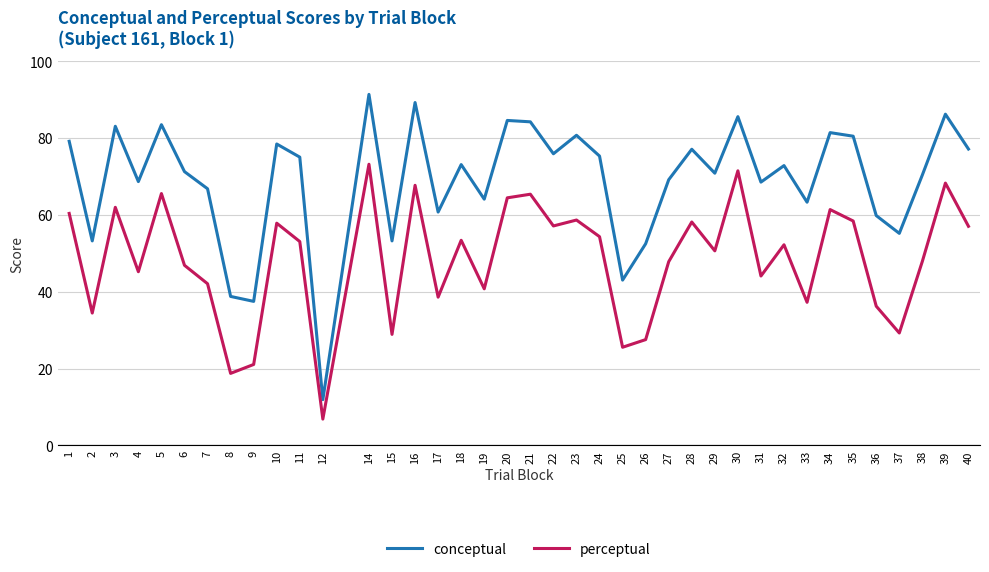

How many lines are shown in the chart?

2